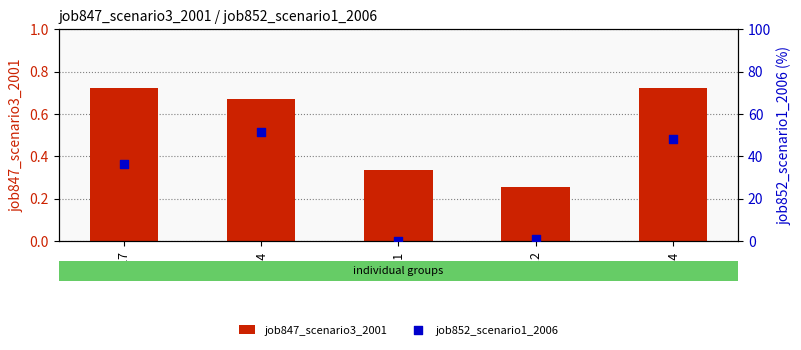

What are all the series names shown in the legend?

job847_scenario3_2001, job852_scenario1_2006